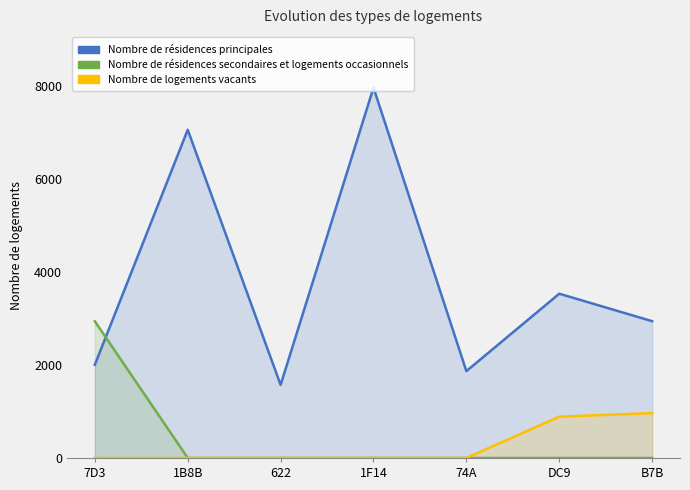

What is the label of the 5th point from the right?

622